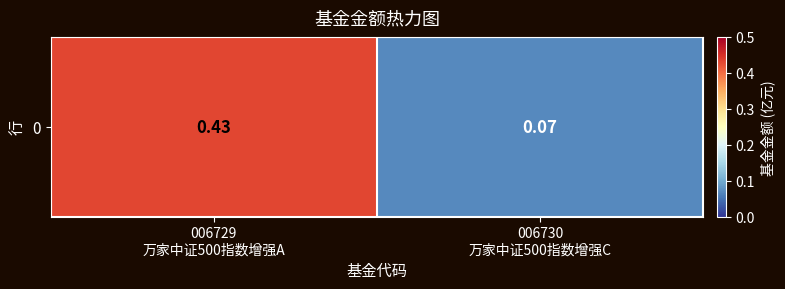

Read the value at 006730
万家中证500指数增强C.

0.1